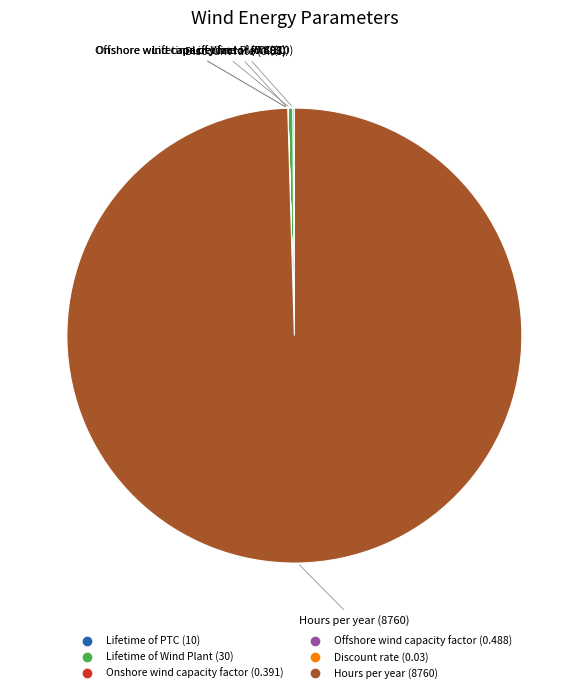

What is the largest slice in the pie chart?

Hours per year